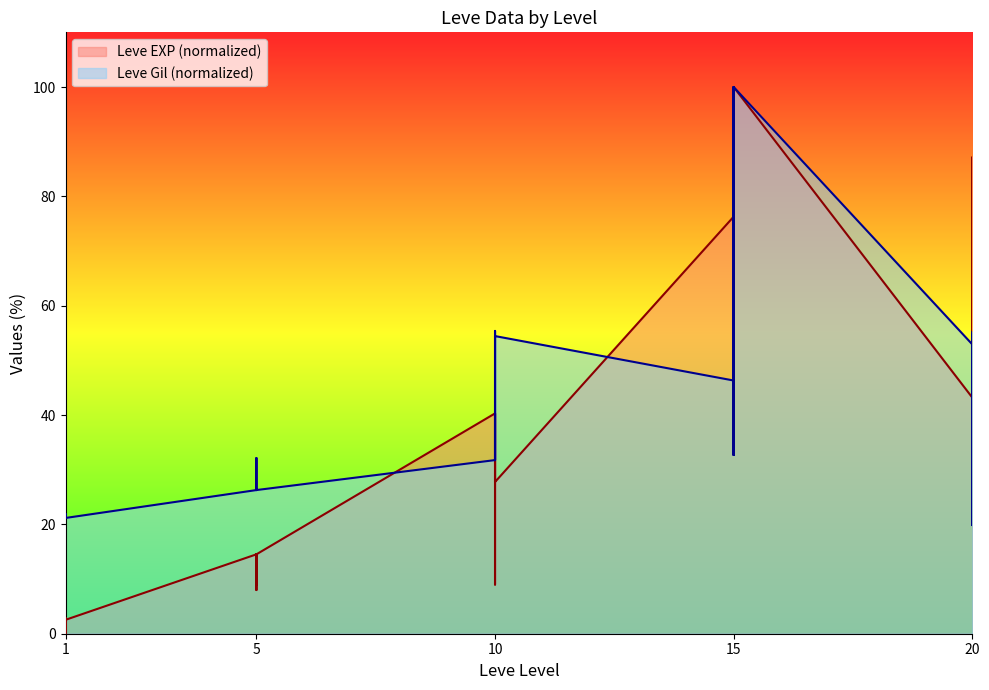

At which label does Leve EXP first exceed 31?

10